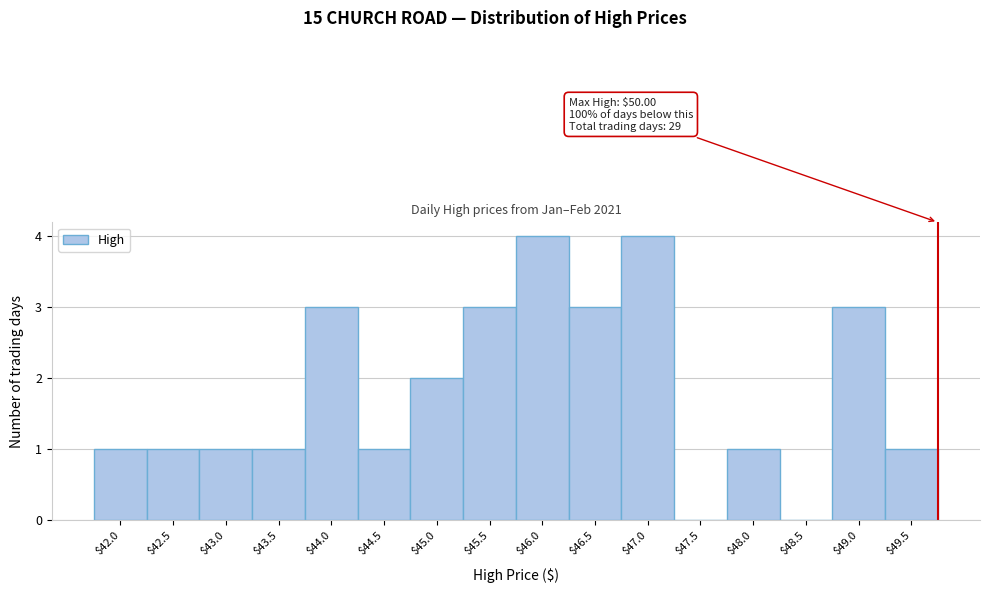

The value at $48.0 is 2. True or false?

False